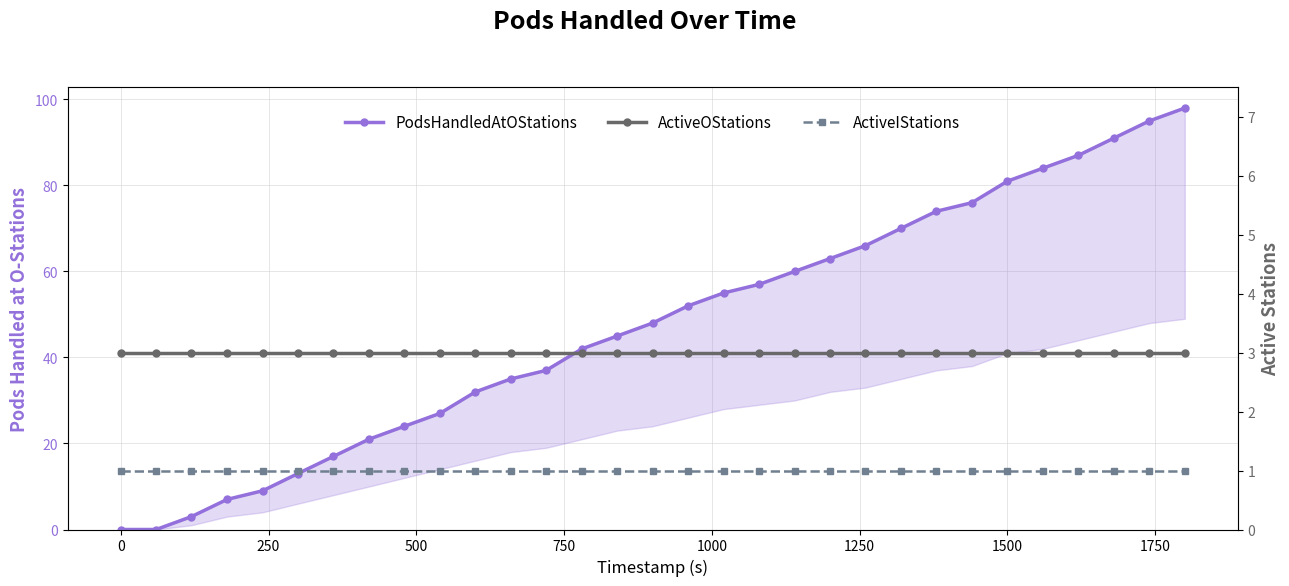

What is the maximum value shown in the chart?

98